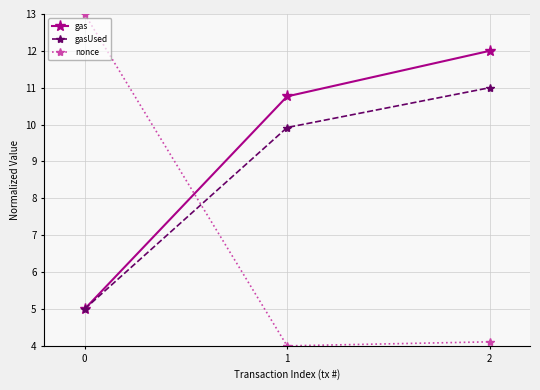

At which label is gas closest to 8?

1